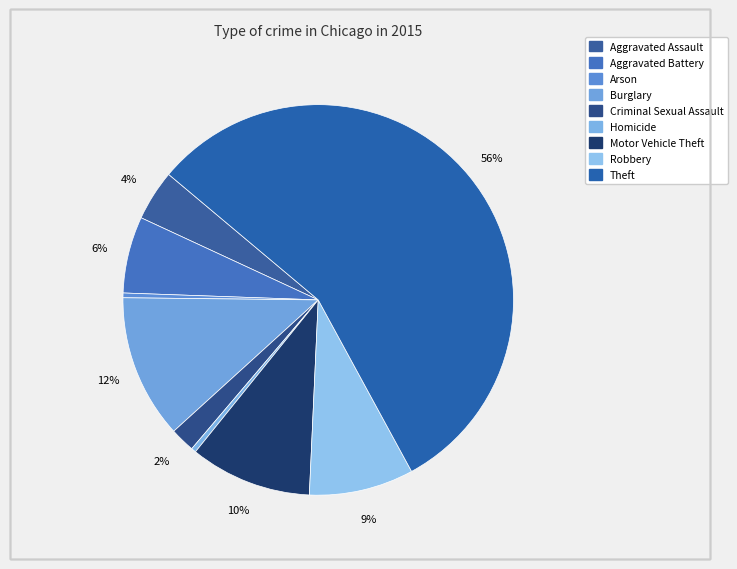

The Burglary slice represents 25% of the pie. True or false?

False